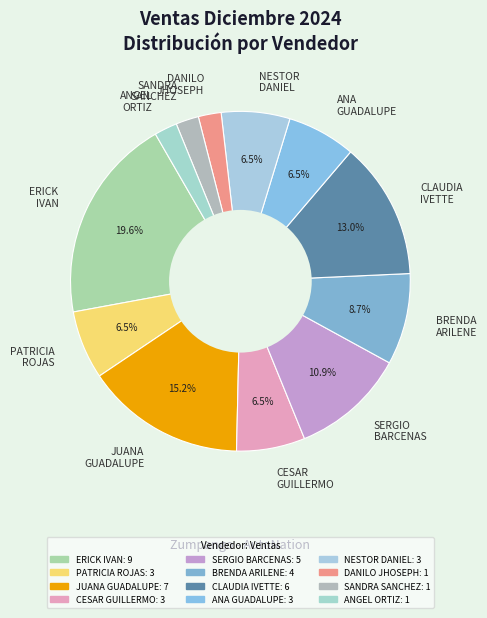

Is there any slice that represents more than half of the pie?

No